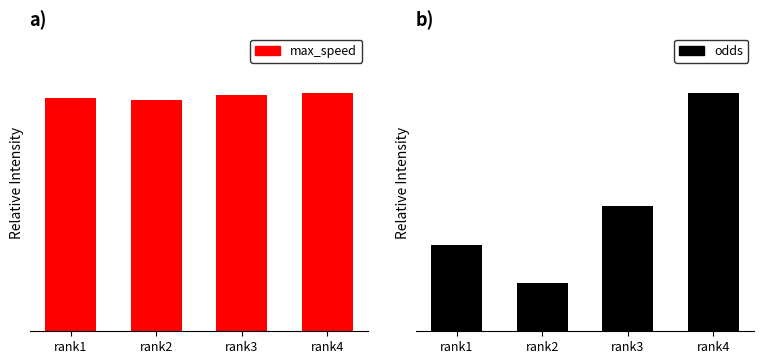

What is the highest value of the odds series?

1.0